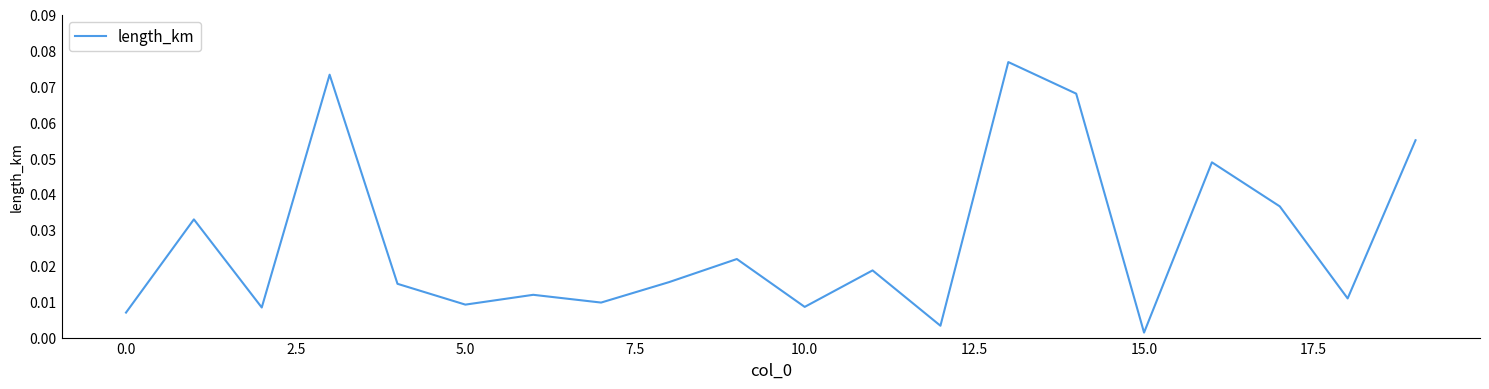

Which label corresponds to the largest value in the chart?

13